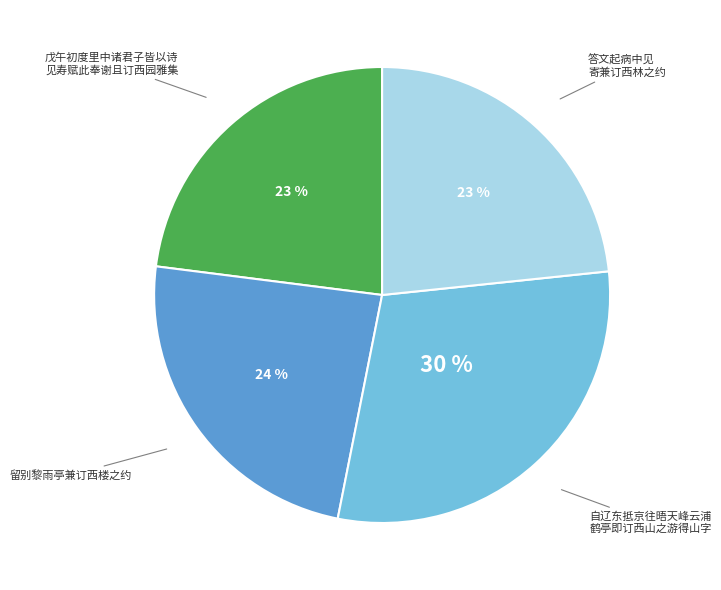

To the nearest percent, what is the average slice percentage?

25%